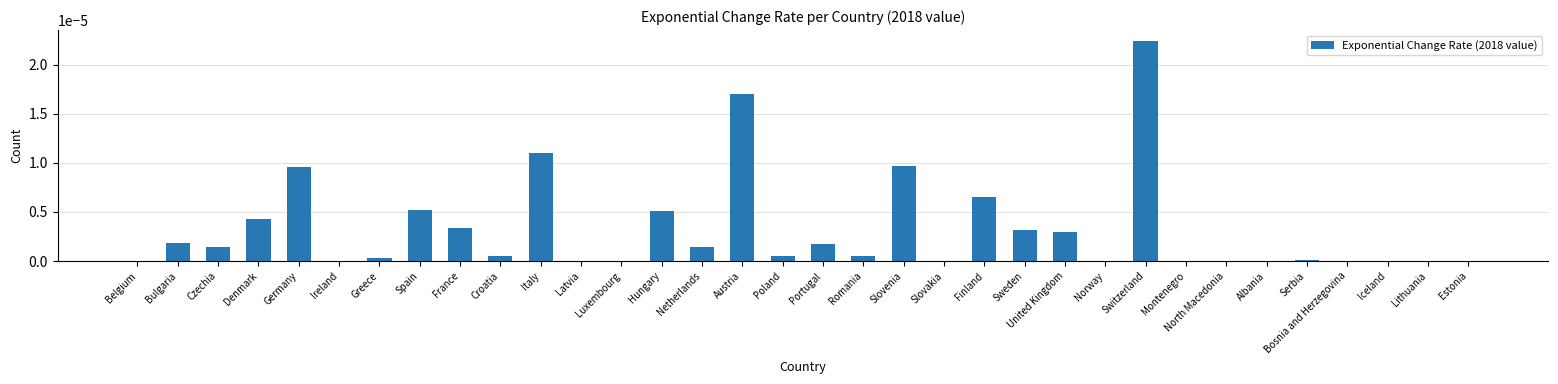

Between United Kingdom and Denmark, which is larger?

Denmark